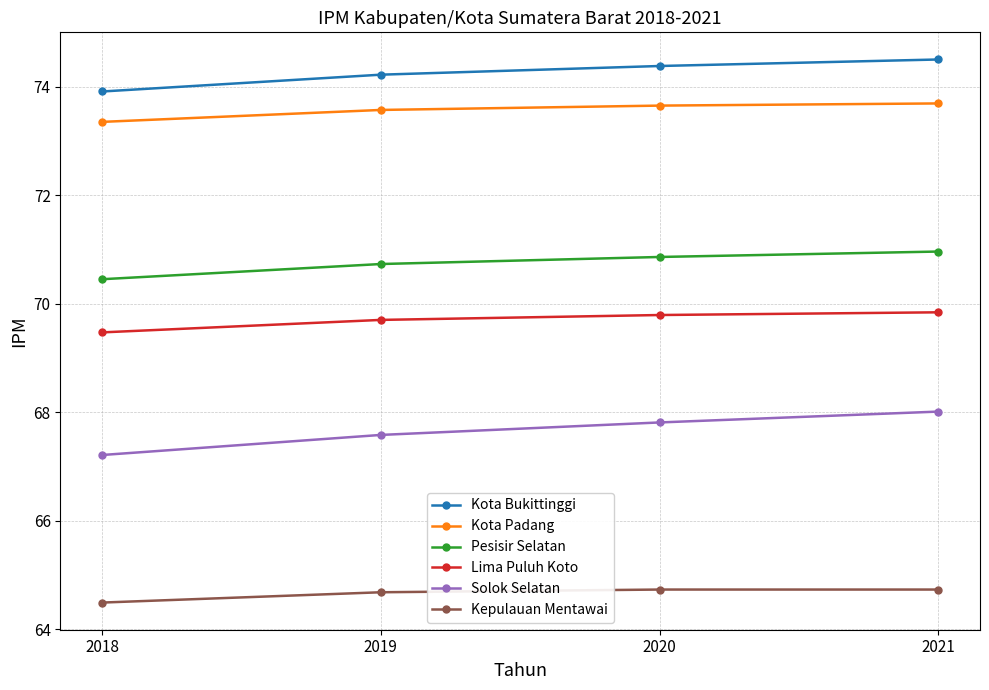

True or false: Kepulauan Mentawai and Solok Selatan intersect in this chart.

False